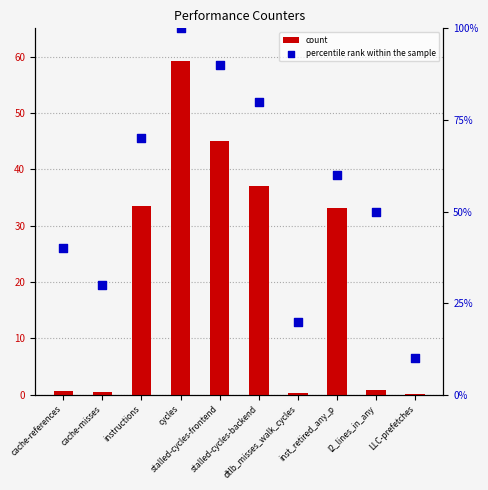

At which category is the sum across all series the highest?

cycles